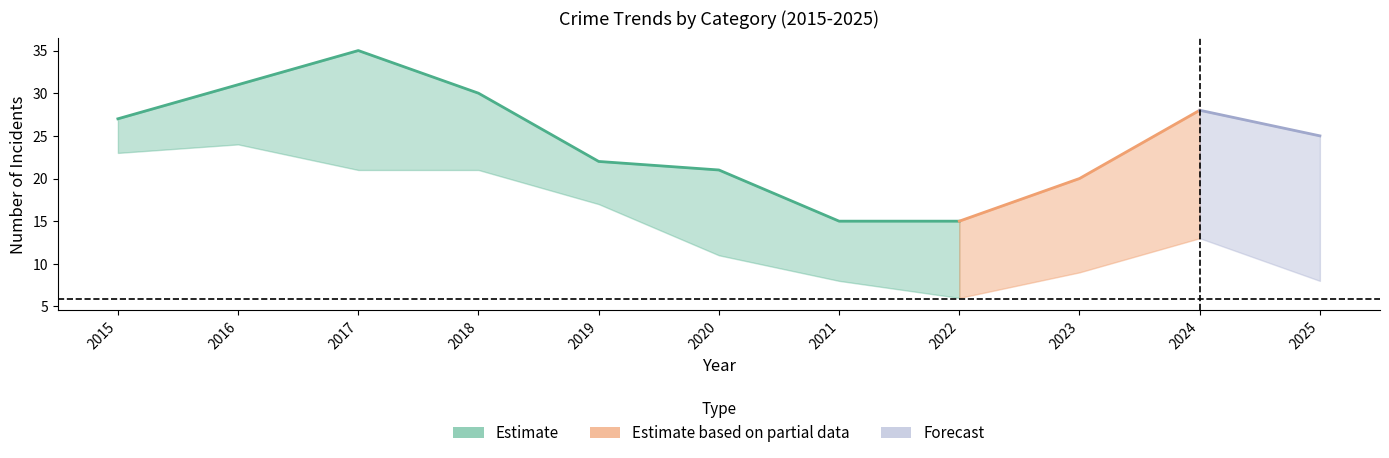

How many data points in Theft are above 13?

5